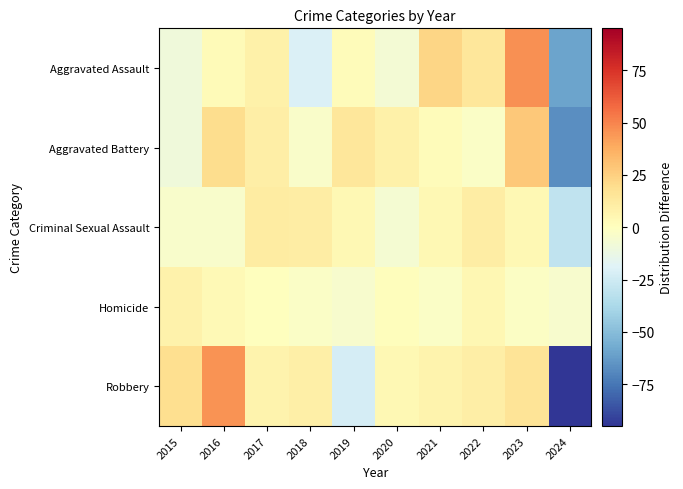

Rank the series by their maximum value, from lowest to highest.

Homicide, Criminal Sexual Assault, Aggravated Battery, Robbery, Aggravated Assault